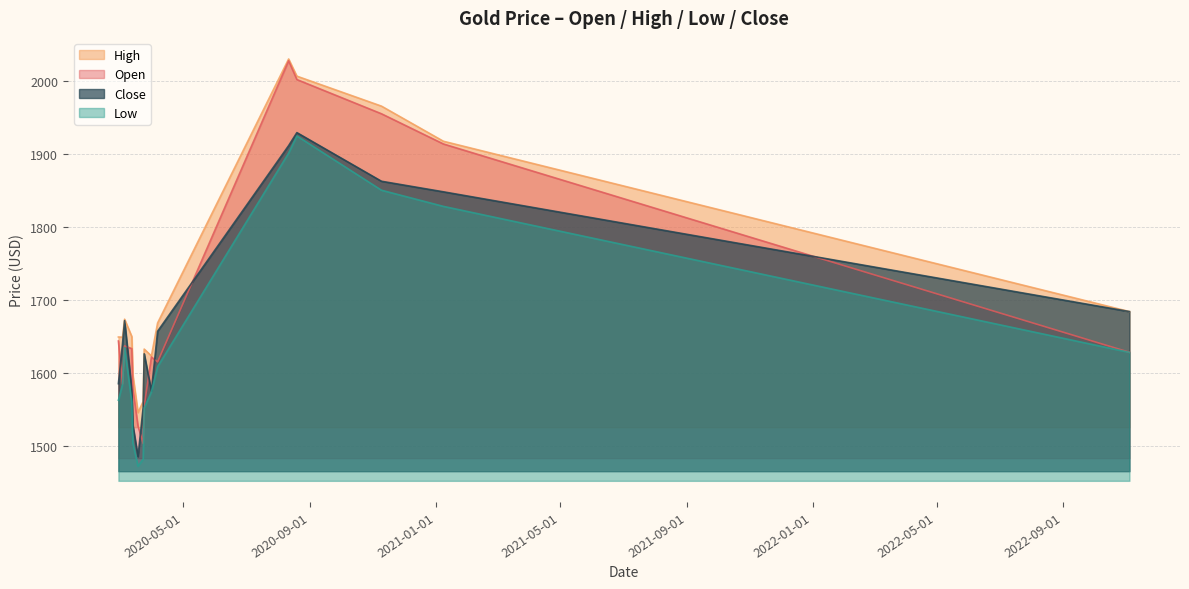

In open, how many points are lower than both neighbors (excluding endpoints)?

3